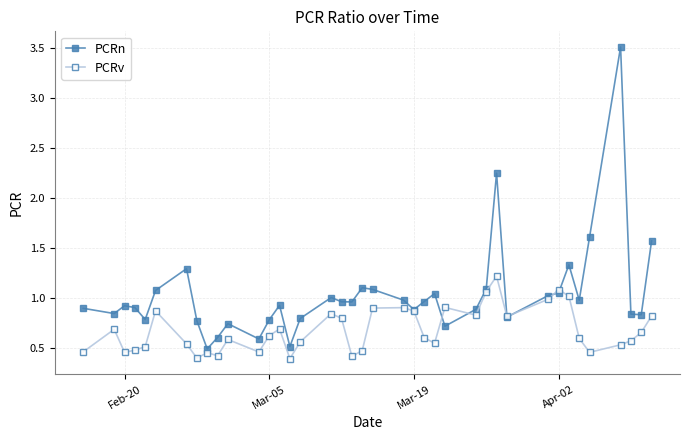

True or false: PCRv has more than 2 interior local peaks.

True